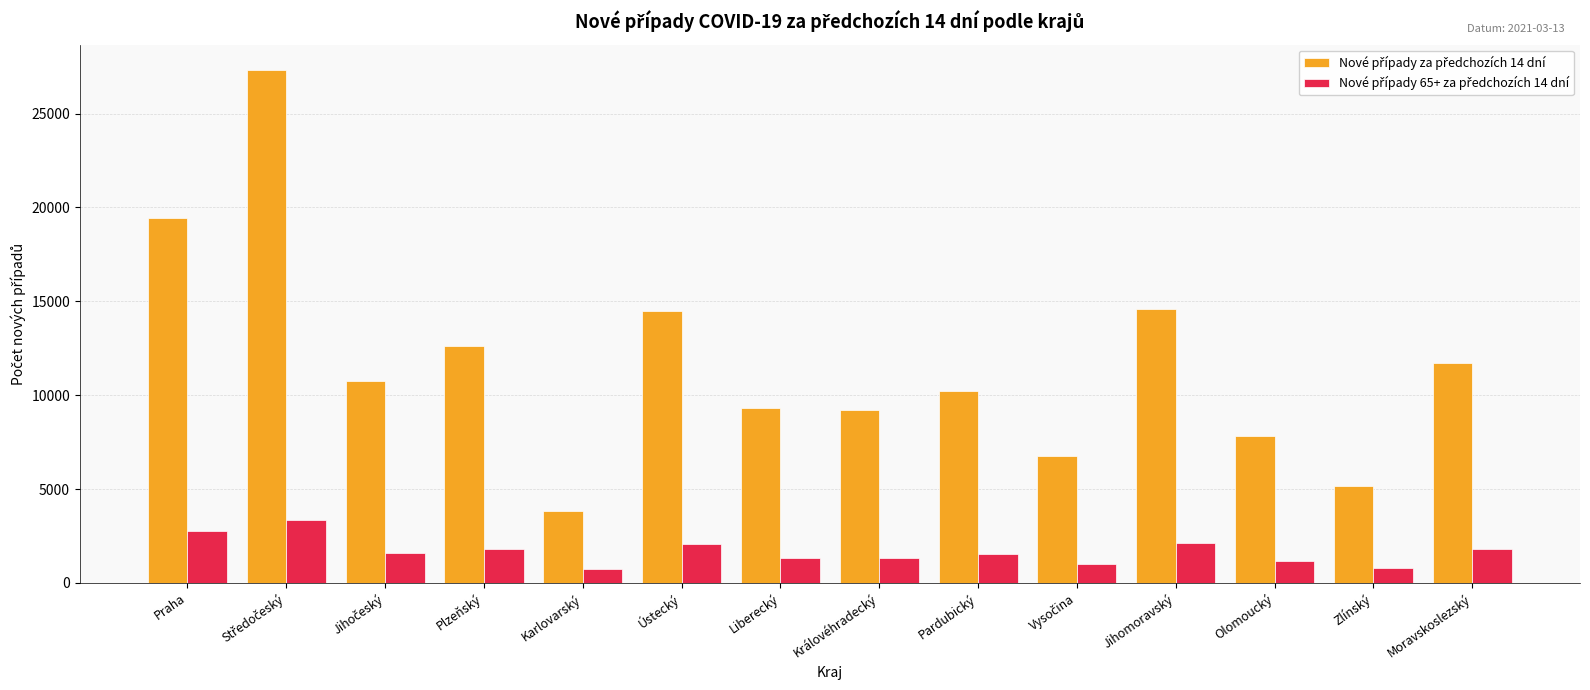

What is the total value across all series at Olomoucký?

8994